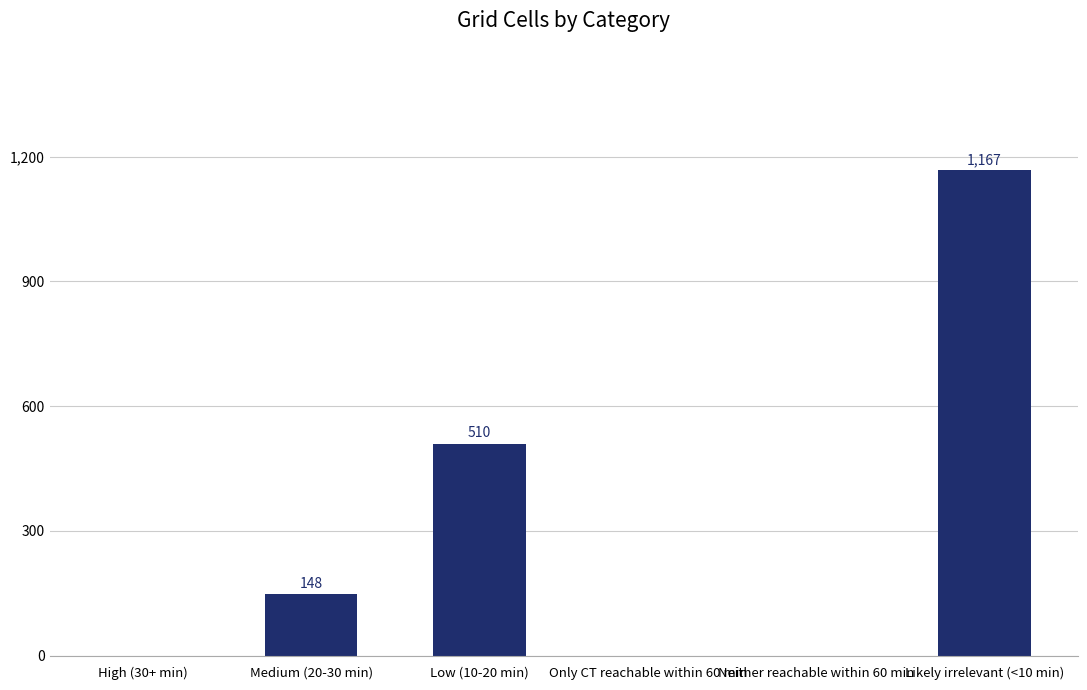

What is the approximate value at Likely irrelevant (<10 min), to the nearest 100?

1200